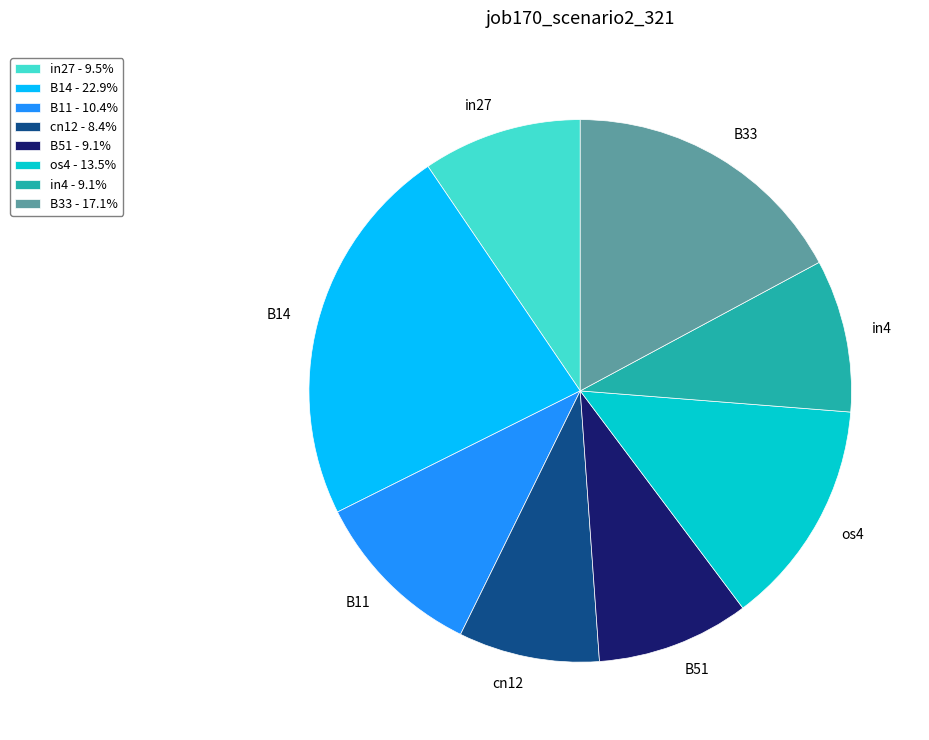

Which has a higher value, B33 or in4?

B33